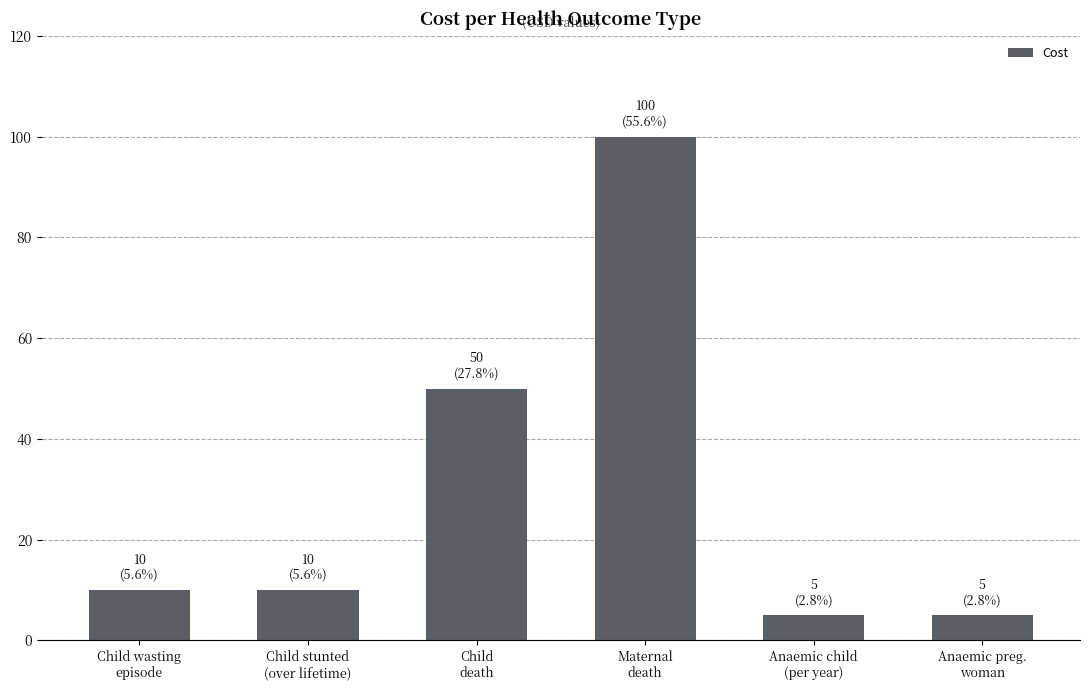

What is the change in value from Child stunted
(over lifetime) to Anaemic child
(per year)?

-5